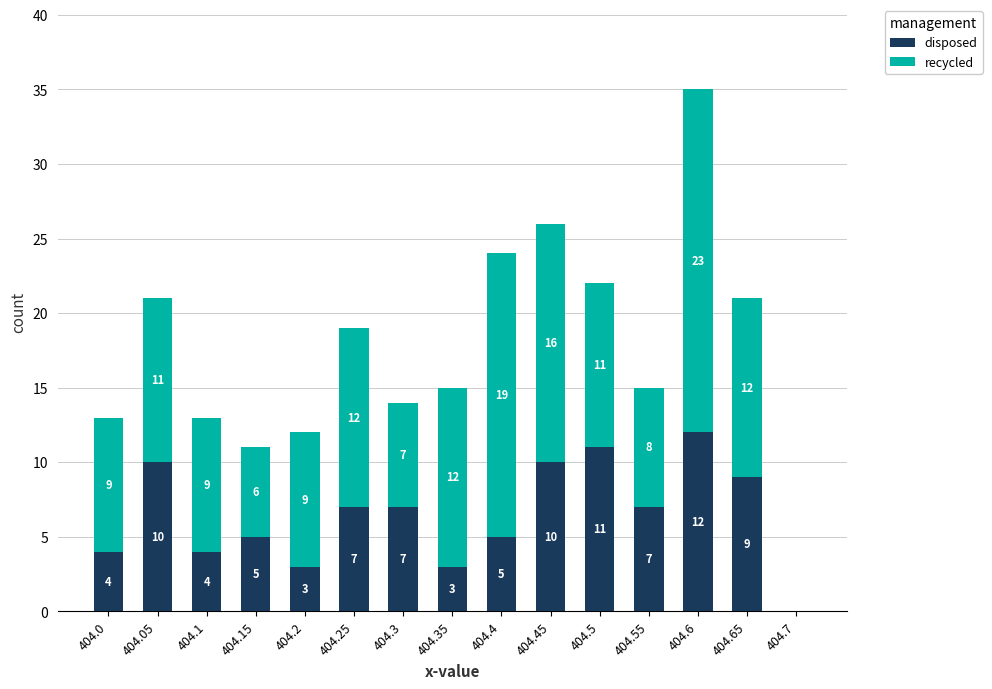

What is the total value across all series at 404.35?

15